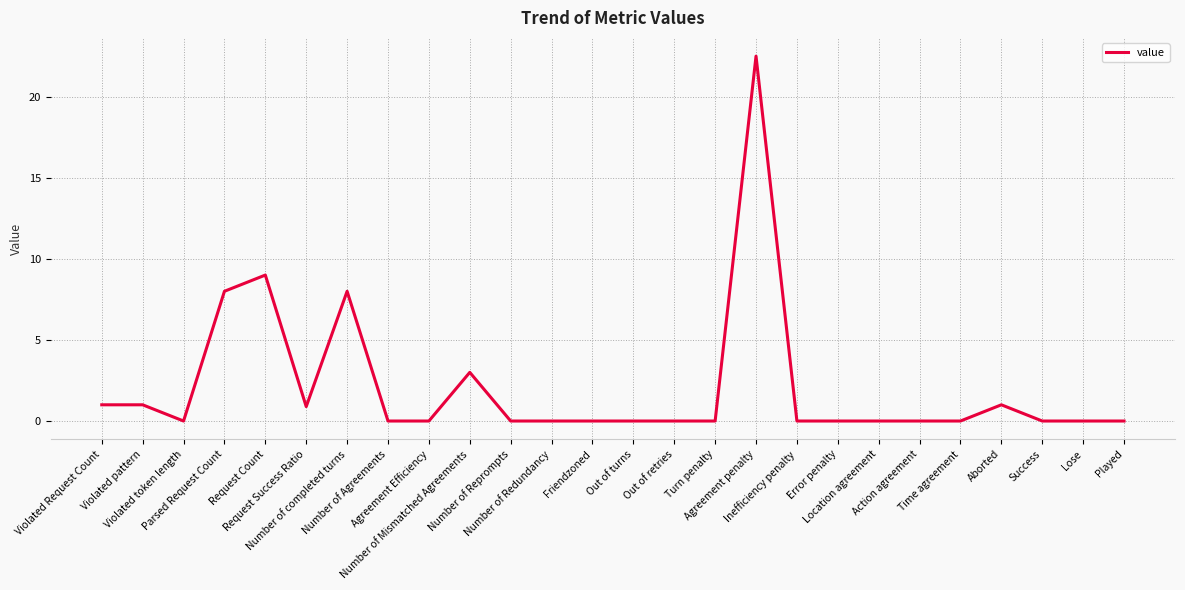

Reading right to left, list all the values displayed in this chart.

0.0	0.0	0.0	1.0	0.0	0.0	0.0	0.0	0.0	22.5	0.0	0.0	0.0	0.0	0.0	0.0	3.0	0.0	0.0	8.0	0.9	9.0	8.0	0.0	1.0	1.0